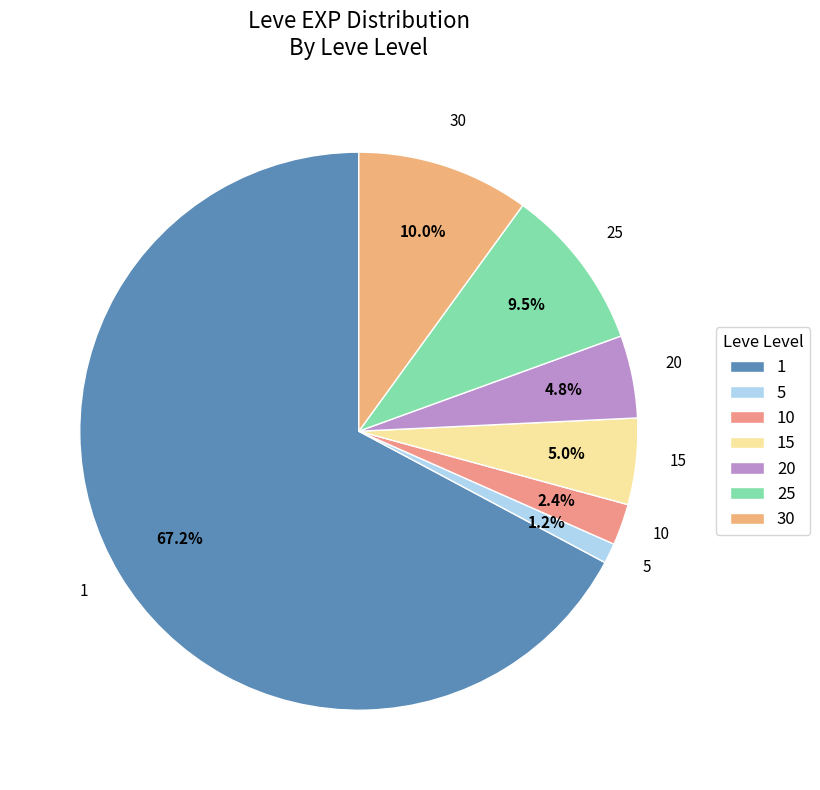

Is the sum of 20 and 15 greater than half?

No